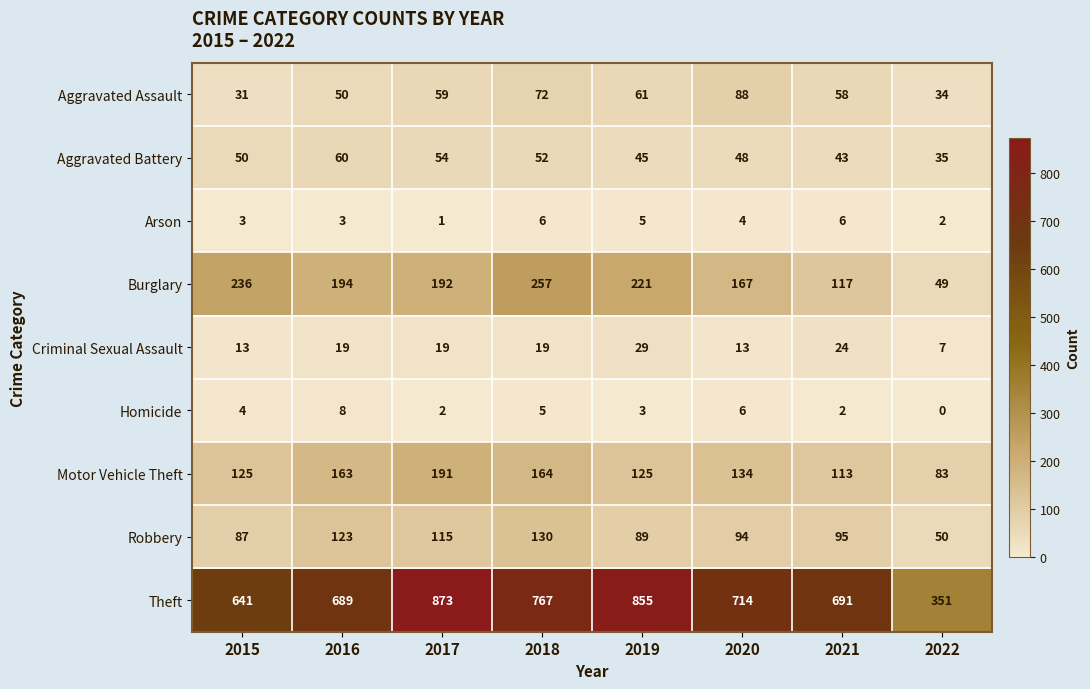

Rank the series at 2017 from highest to lowest value.

Theft, Burglary, Motor Vehicle Theft, Robbery, Aggravated Assault, Aggravated Battery, Criminal Sexual Assault, Homicide, Arson